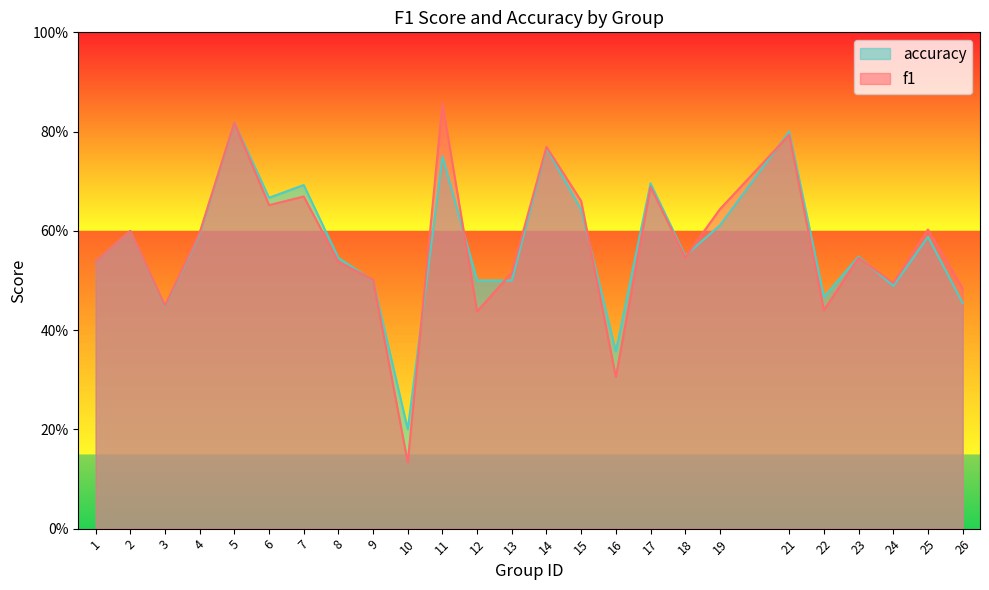

Reading right to left, extract all data points from this chart.

f1: 0.5	0.6	0.5	0.5	0.4	0.8	0.6	0.5	0.7	0.3	0.7	0.8	0.5	0.4	0.9	0.1	0.5	0.5	0.7	0.7	0.8	0.6	0.4	0.6	0.5
accuracy: 0.5	0.6	0.5	0.5	0.5	0.8	0.6	0.6	0.7	0.4	0.6	0.8	0.5	0.5	0.8	0.2	0.5	0.5	0.7	0.7	0.8	0.6	0.4	0.6	0.5